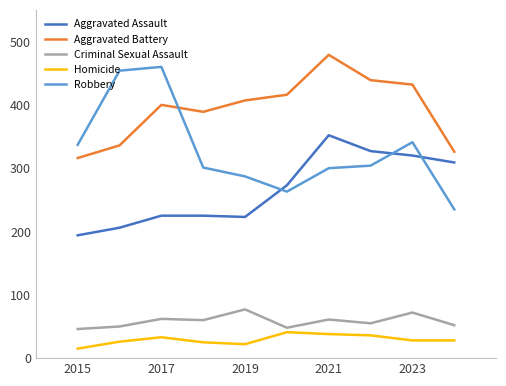

Which series has the largest range (max minus min)?

Robbery